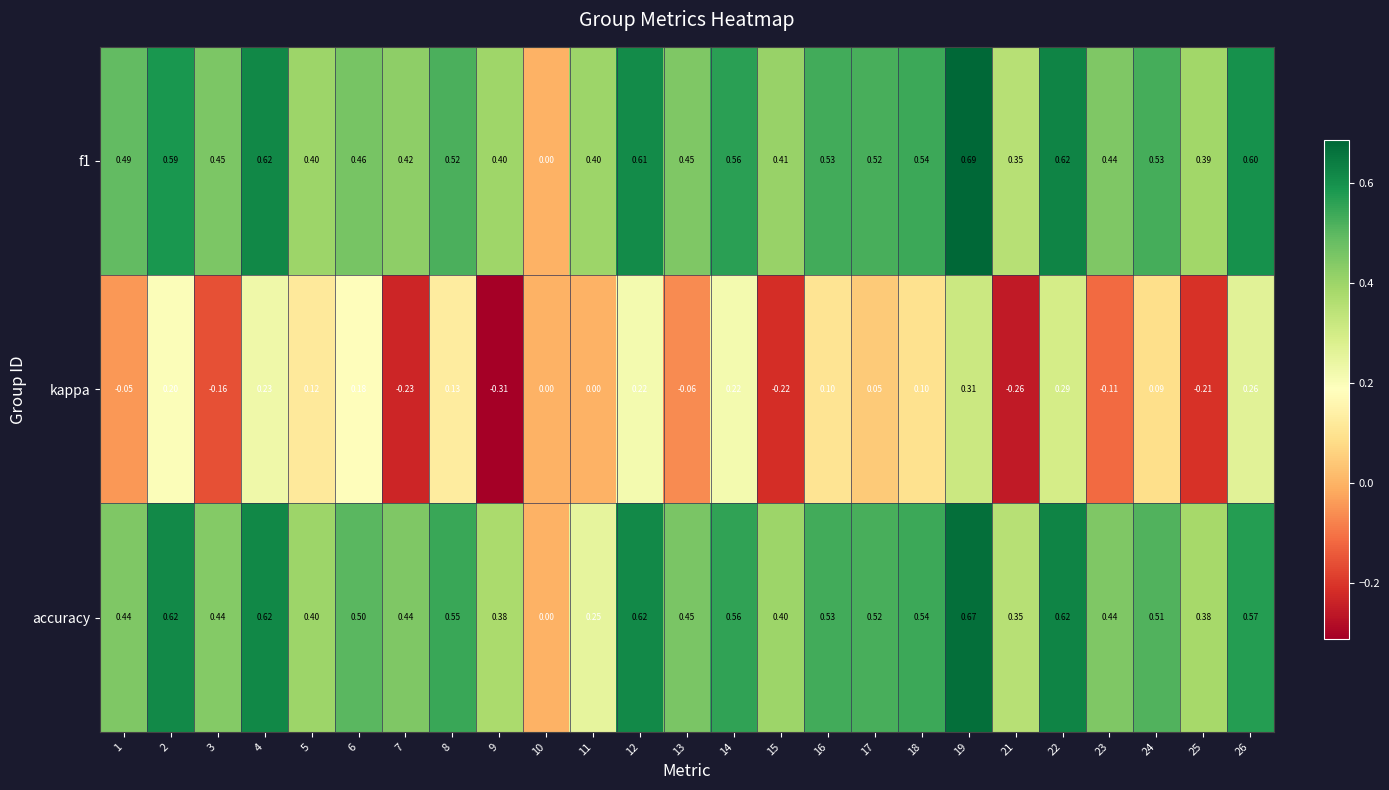

Between 17 and 18, which series saw the biggest shift?

kappa